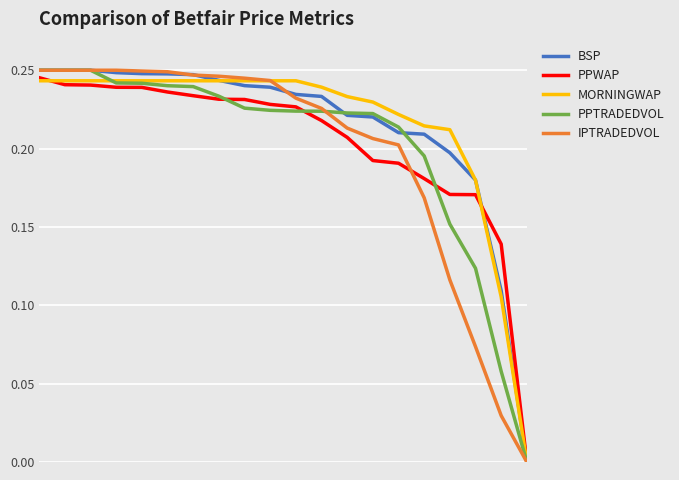

What are all the series names shown in the legend?

BSP, PPWAP, MORNINGWAP, PPTRADEDVOL, IPTRADEDVOL